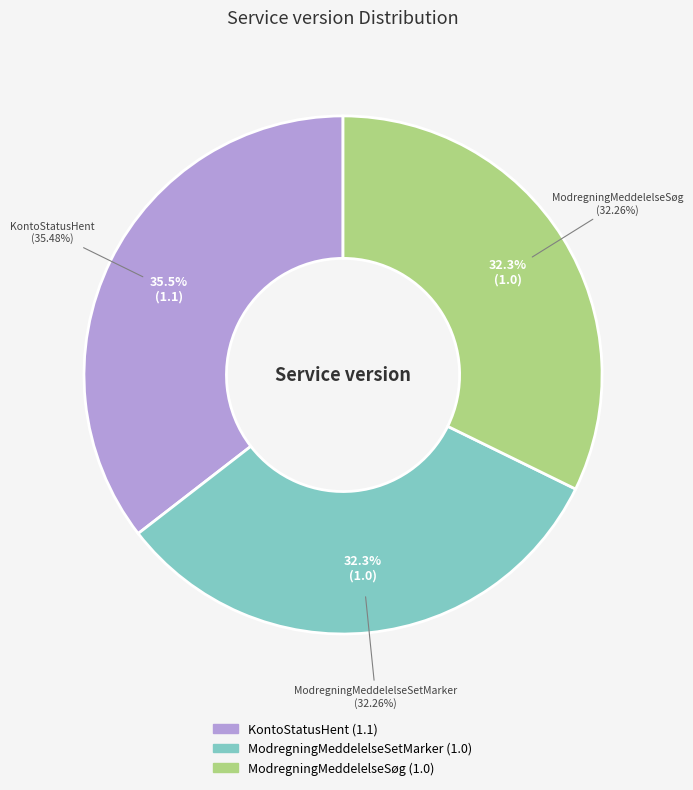

Is it true that ModregningMeddelelseSetMarker is 32% of the pie?

True